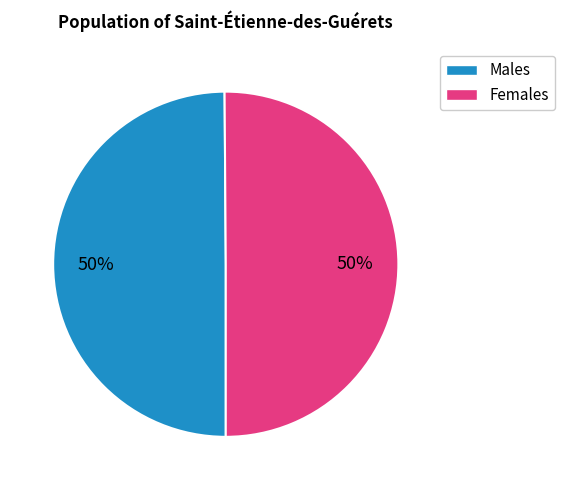

Count the number of slices in the pie.

2